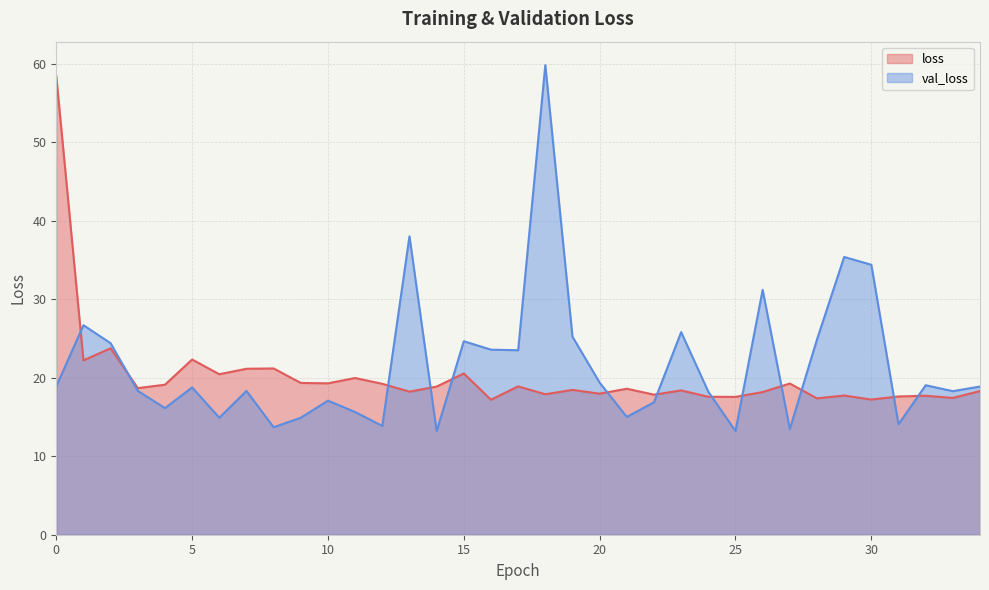

How many categories are shown in the chart?

35